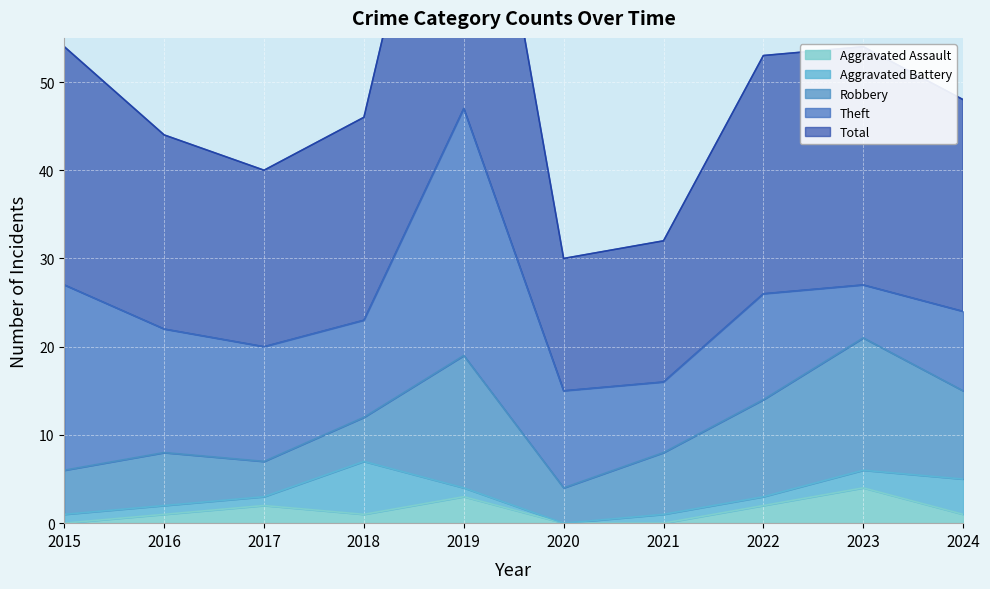

How many series are shown in this chart?

5